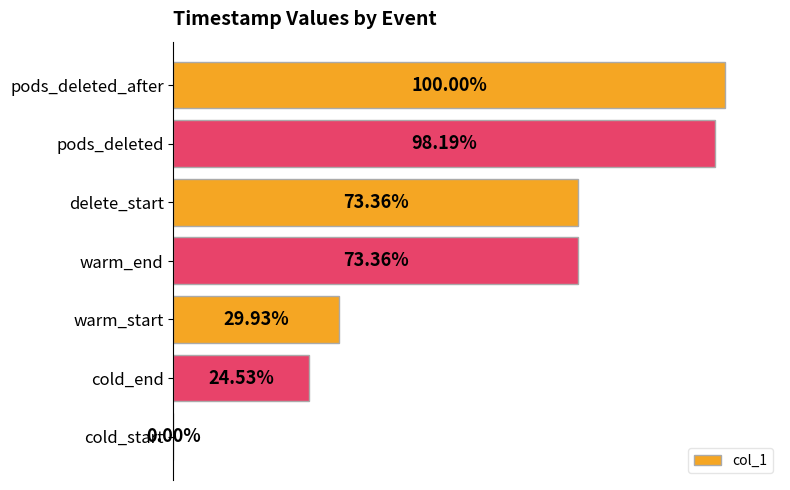

Between delete_start and pods_deleted, which is larger?

pods_deleted